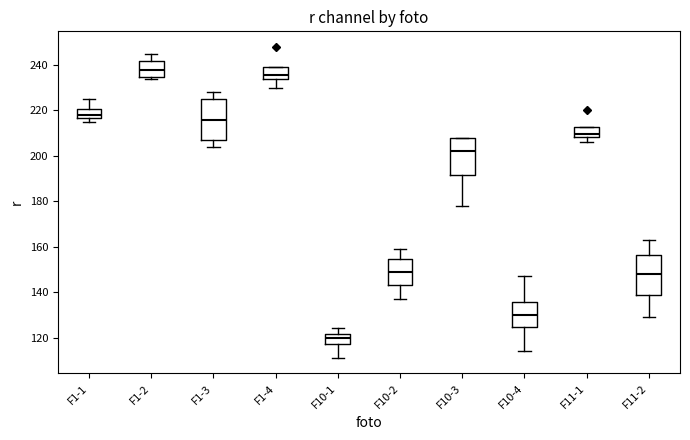

Which box's median line is the highest?

F1-2